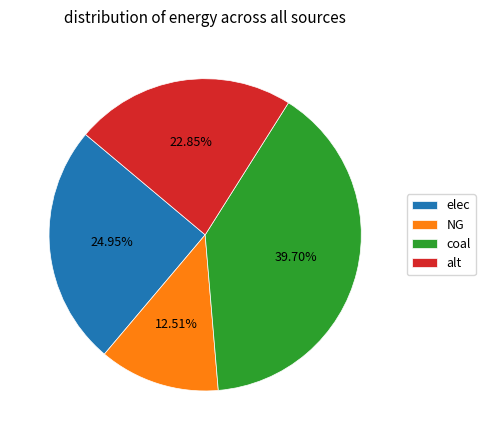

What is the largest slice in the pie chart?

coal